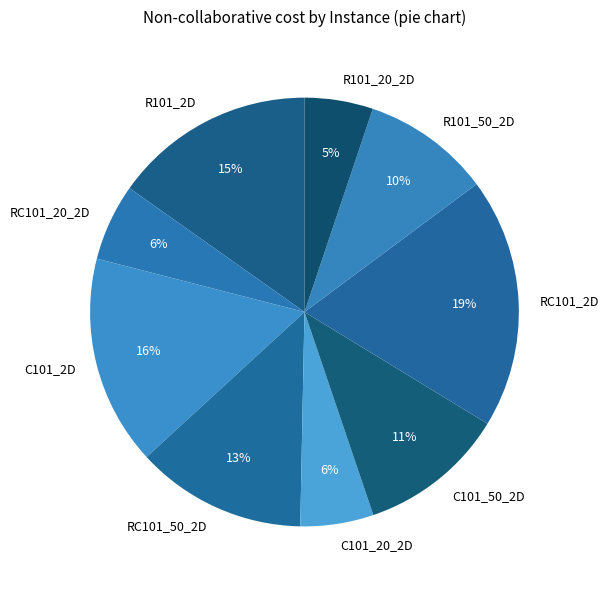

Combined, do R101_2D and C101_20_2D account for over 50%?

No